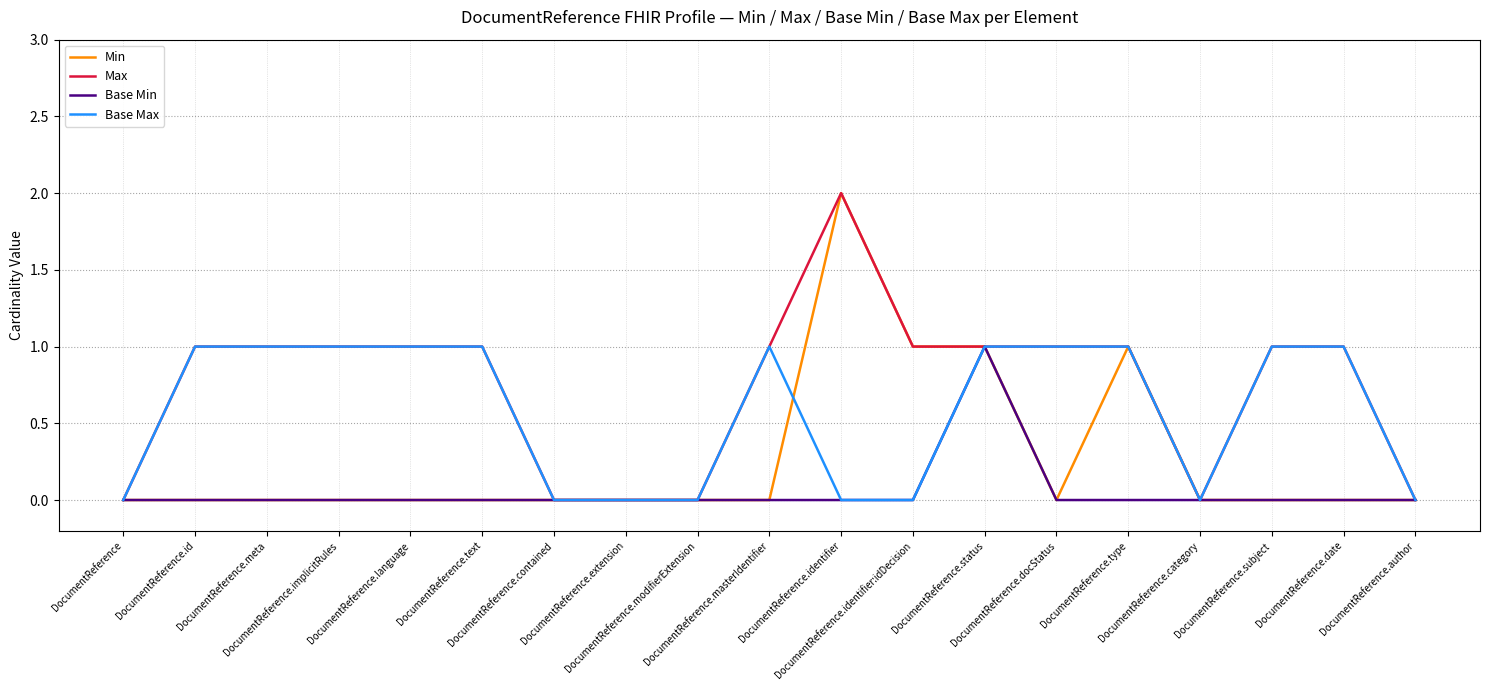

Which series has the largest total across all categories?

Max